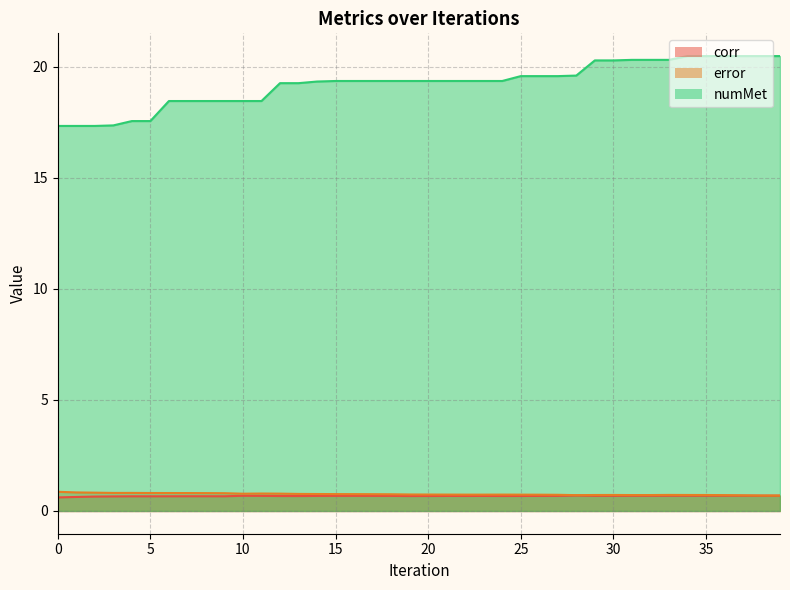

Between 9 and 39, which series saw the biggest shift?

numMet